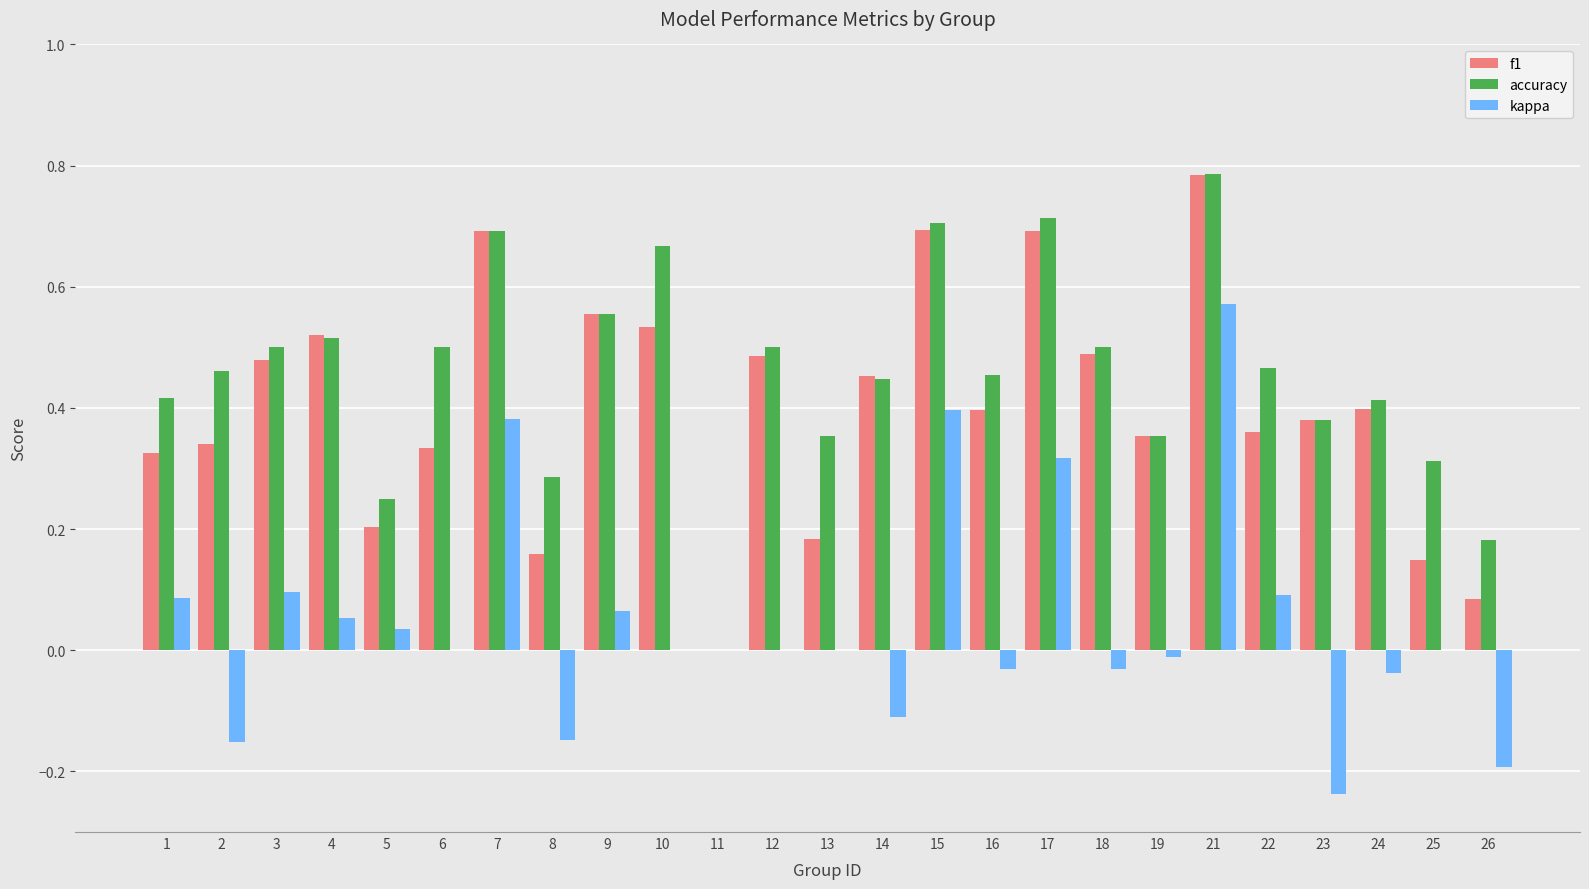

What is the total value across all series at 17?

1.7